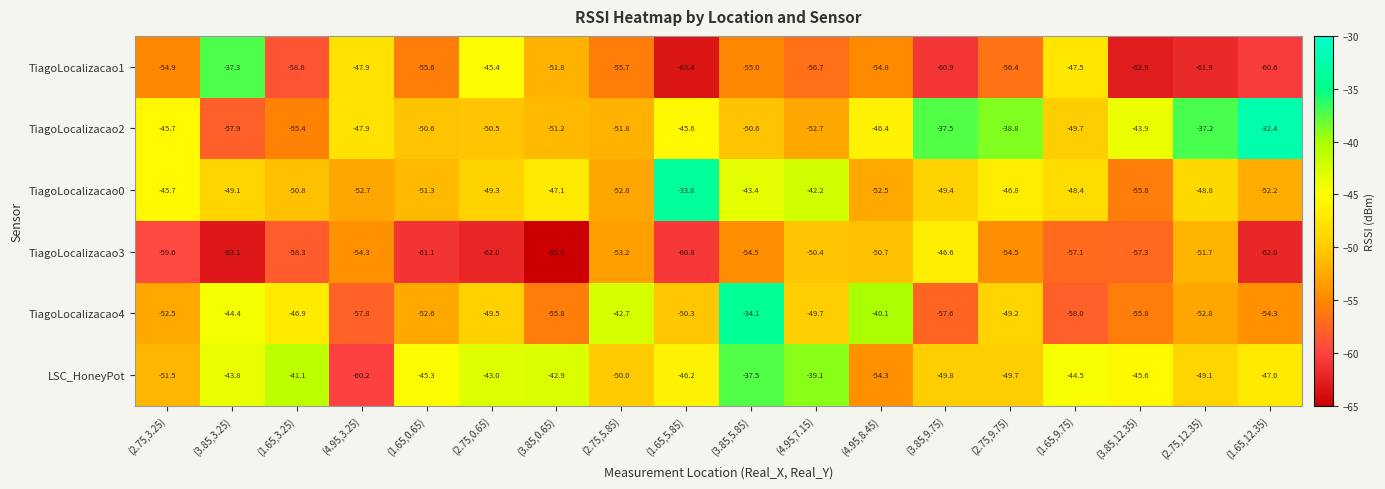

Count the number of data series in this chart.

6